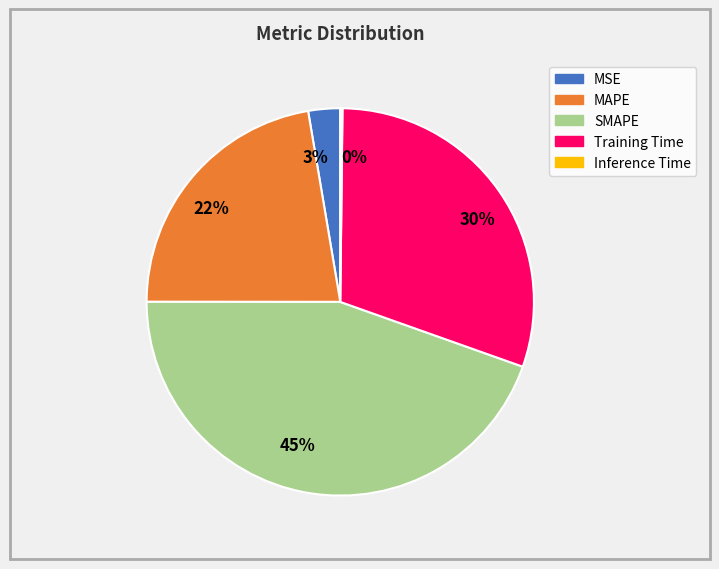

Which slice is the largest?

45%